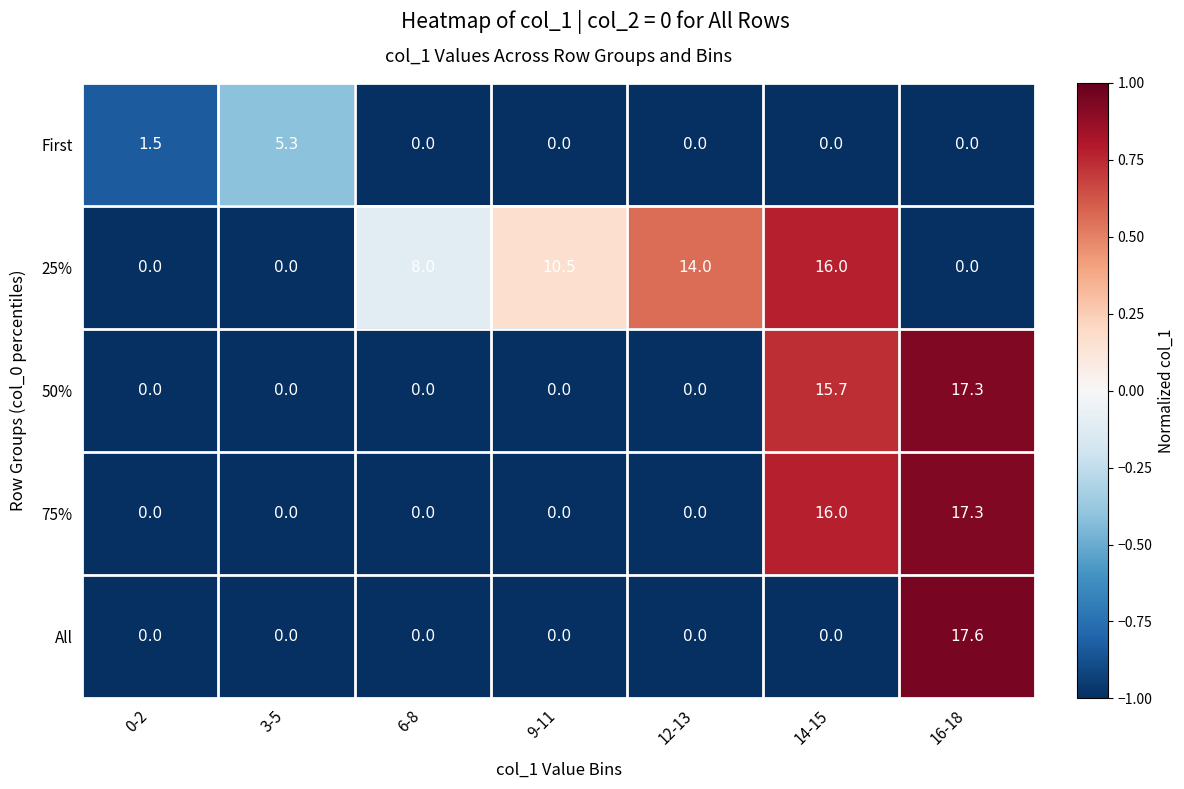

At how many categories does at least one series exceed 10?

4